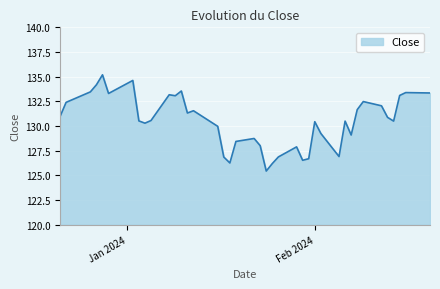

What is the average value?

130.5